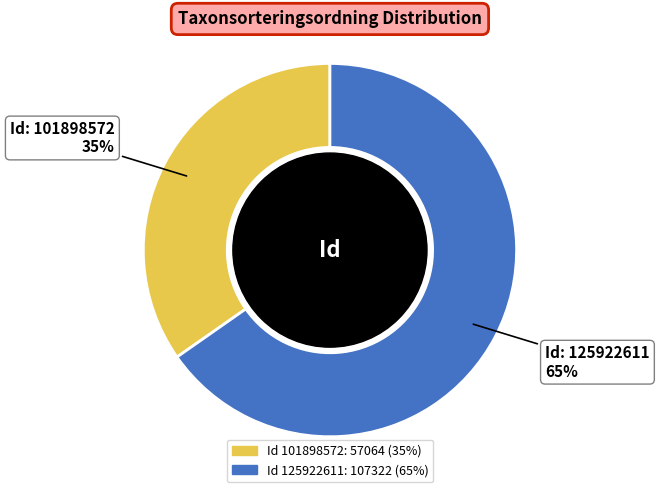

Is there a majority slice in this chart?

Yes